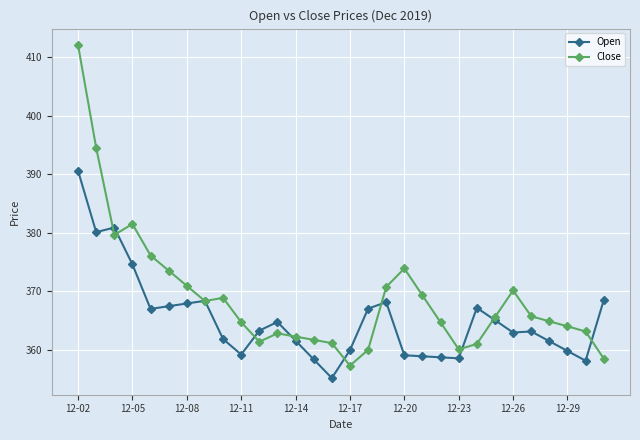

Which series has the largest range (max minus min)?

Close